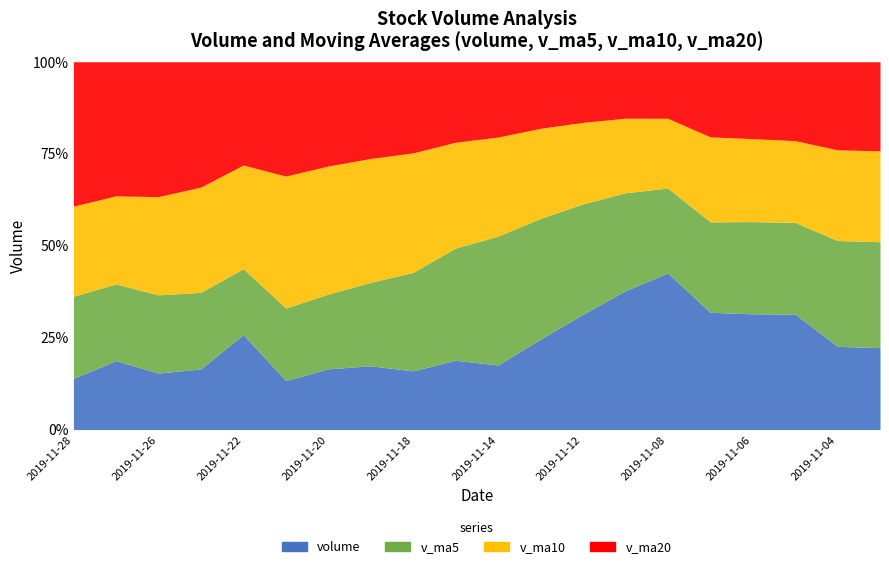

Which series ends up on top after the final intersection of v_ma5 and v_ma10?

v_ma5